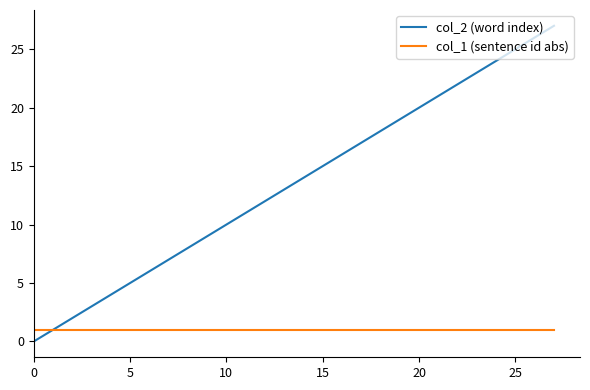

What are all the series names shown in the legend?

col_2 (word index), col_1 (sentence id abs)